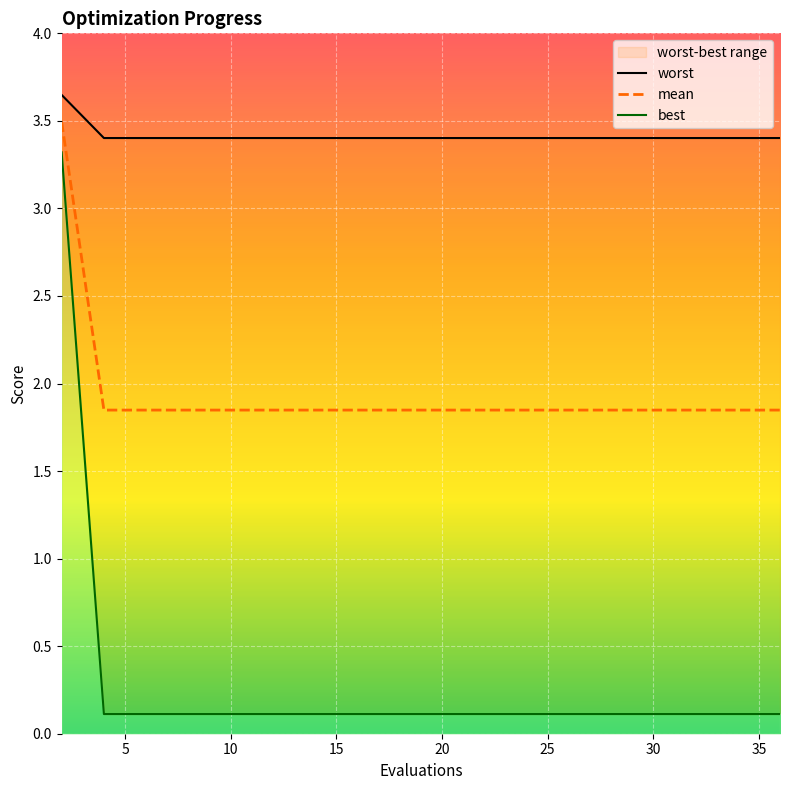

The value of worst at 30 is 0.1. True or false?

True